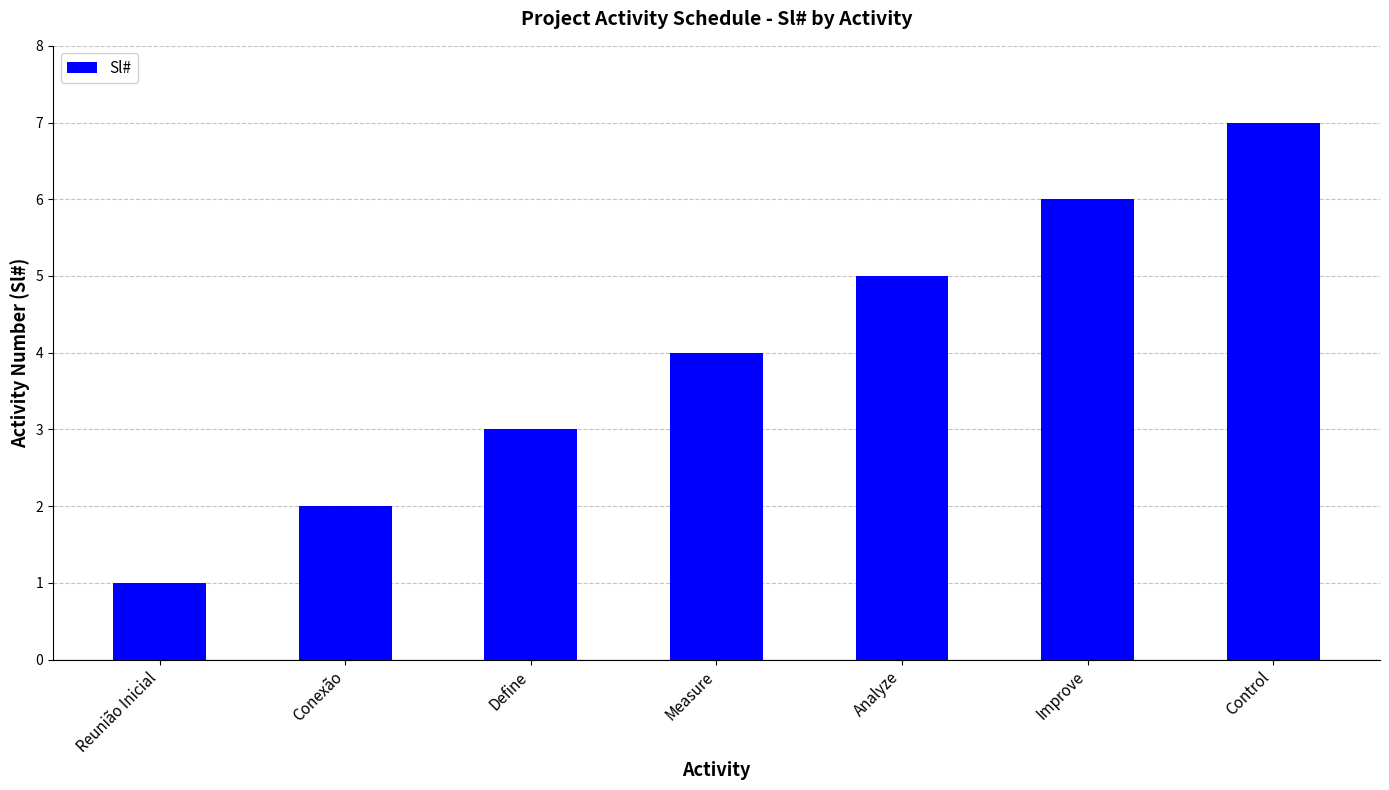

The value at Control is 7. True or false?

True